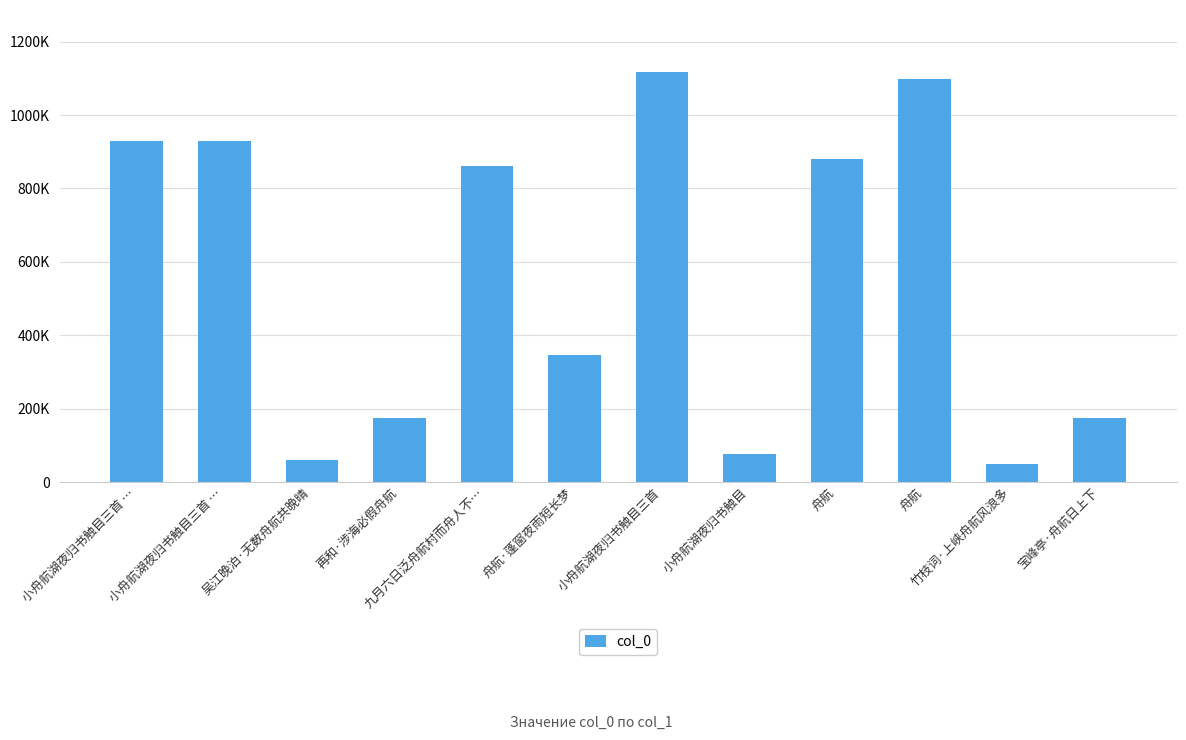

What is the change in value from 小舟航湖夜归书触目三首 to 竹枝词·上峡舟航风浪多?

-1067880